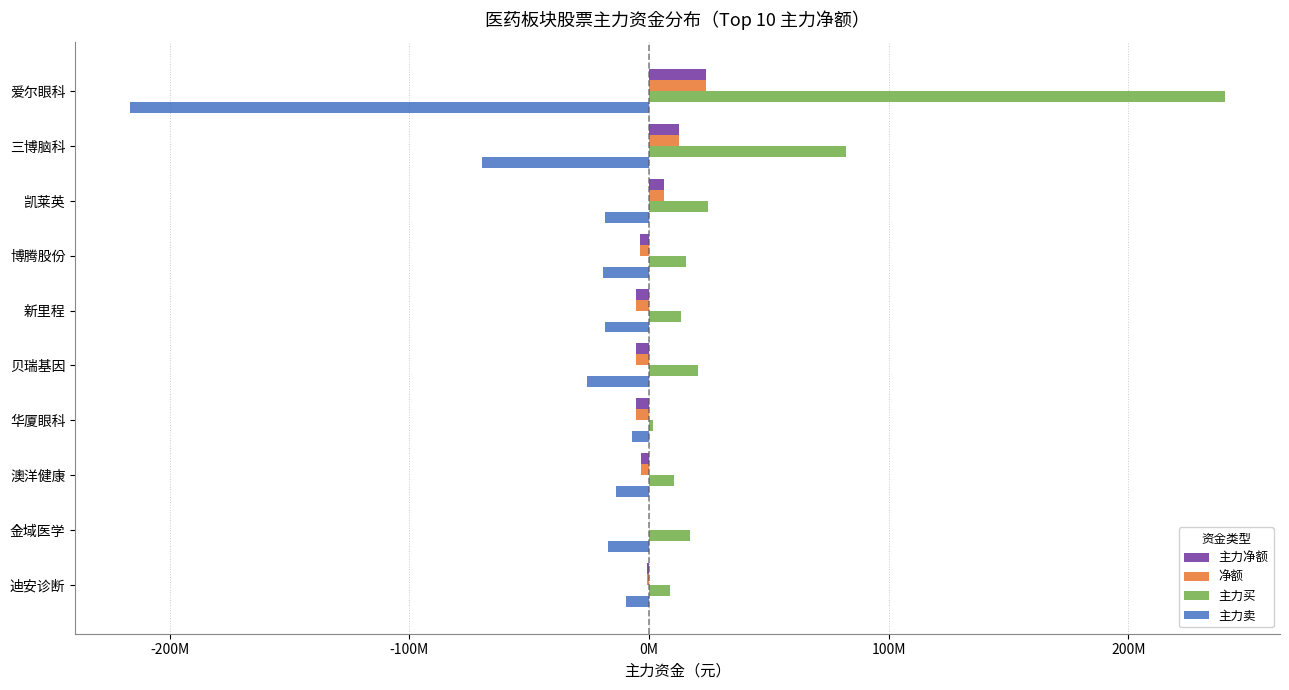

What is the value of the 净额 bar at the 5th from the left?

-5.3